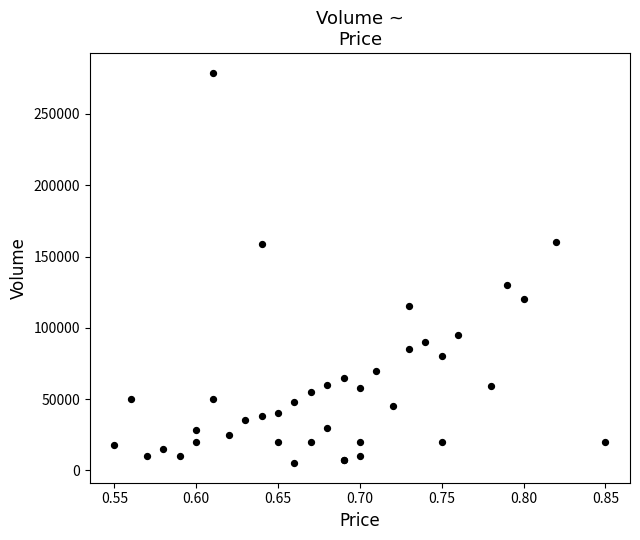

What Y value in the scatter plot is closest to 142000?

130000